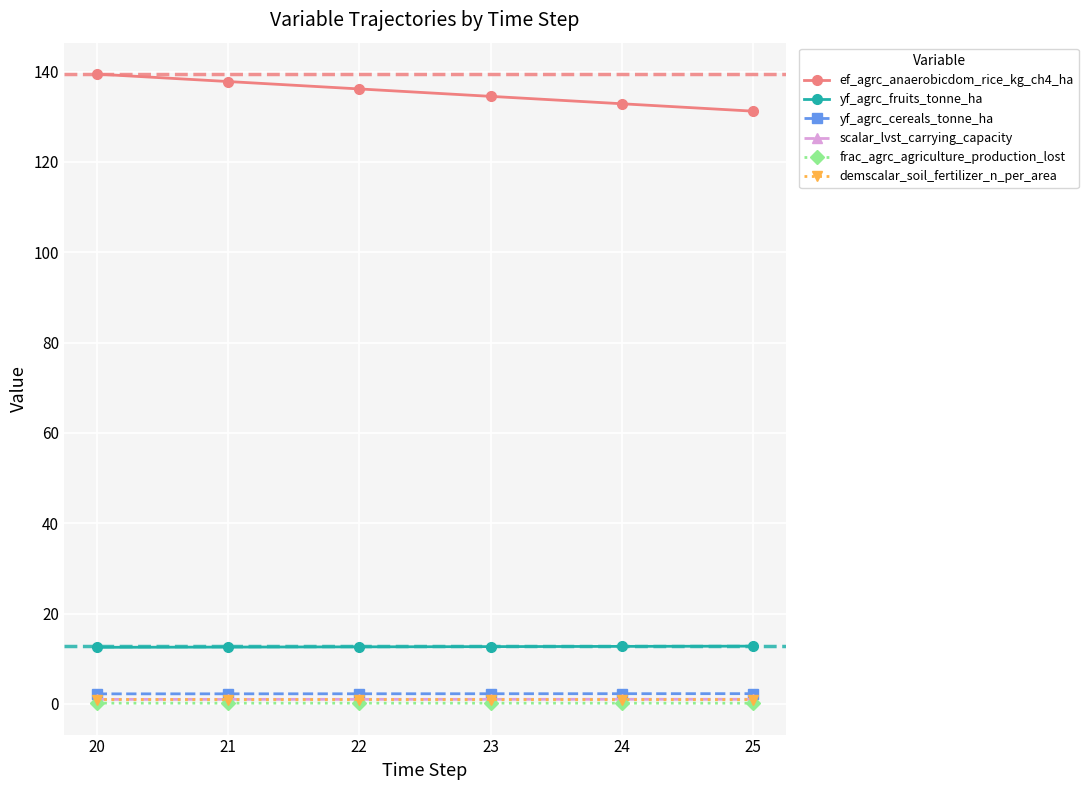

At which category does the chart reach its peak across all series?

20